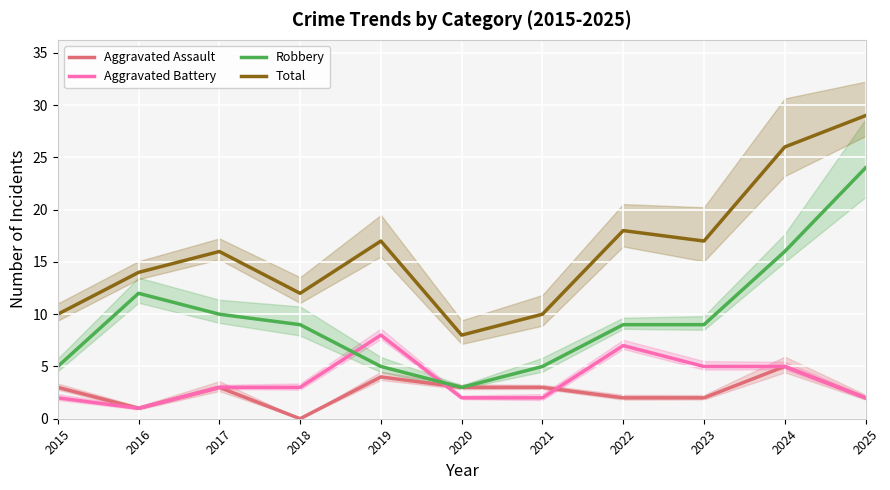

Is the value of Total at 2024 greater than the value of Aggravated Battery at 2015?

Yes